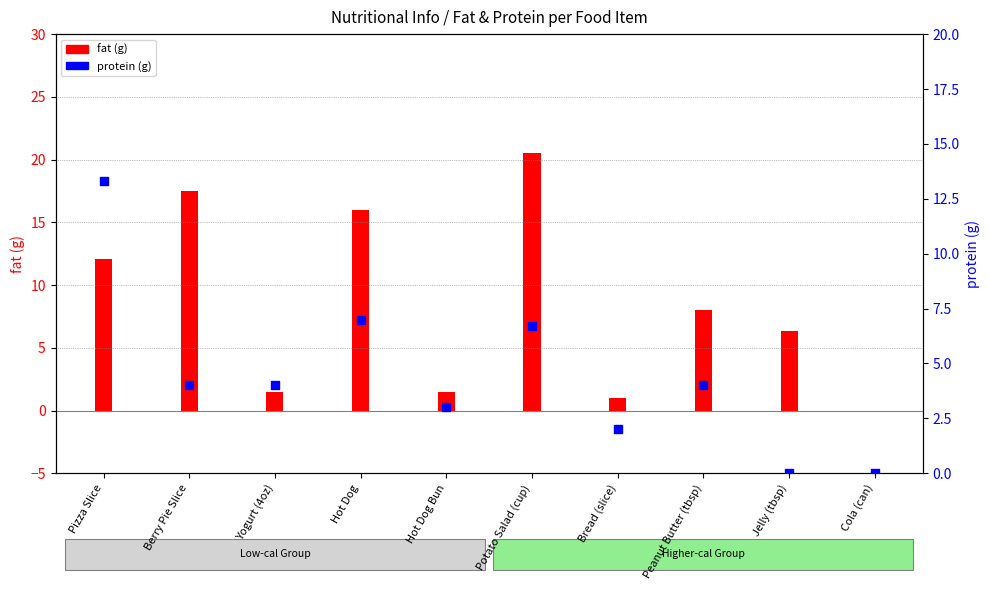

Which has a higher value, Cola (can) or Potato Salad (cup)?

Potato Salad (cup)